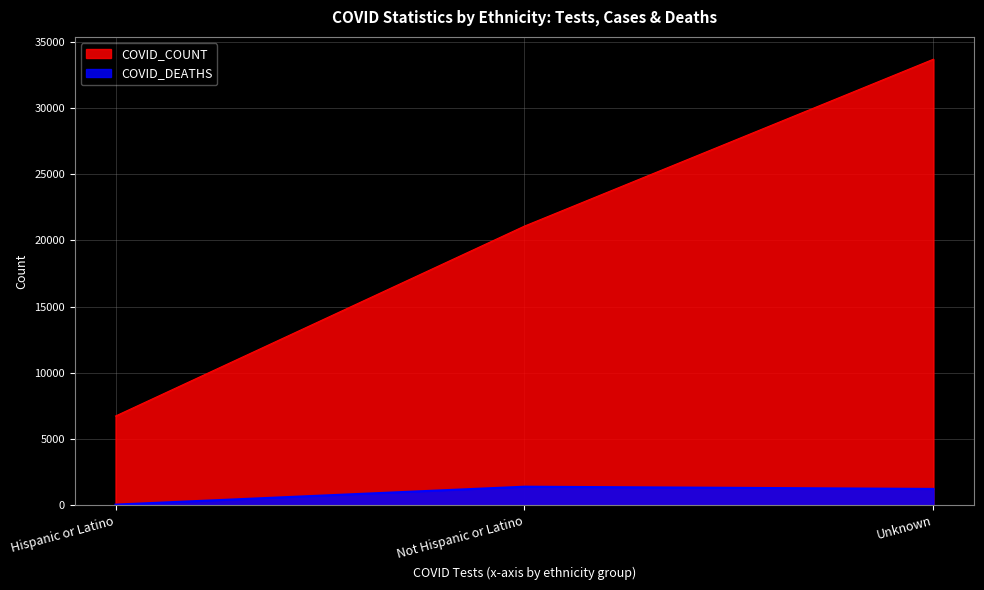

At which label is COVID_DEATHS closest to 730?

Unknown